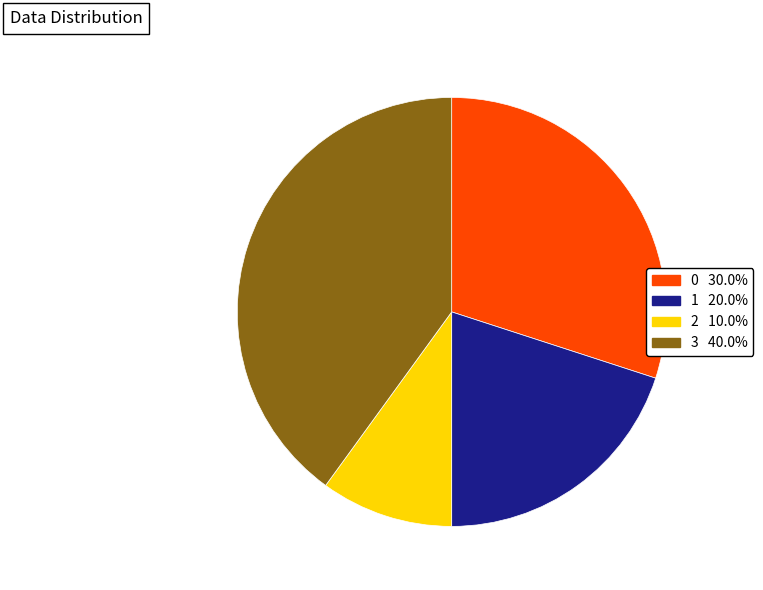

Which category has the biggest portion of the pie?

3